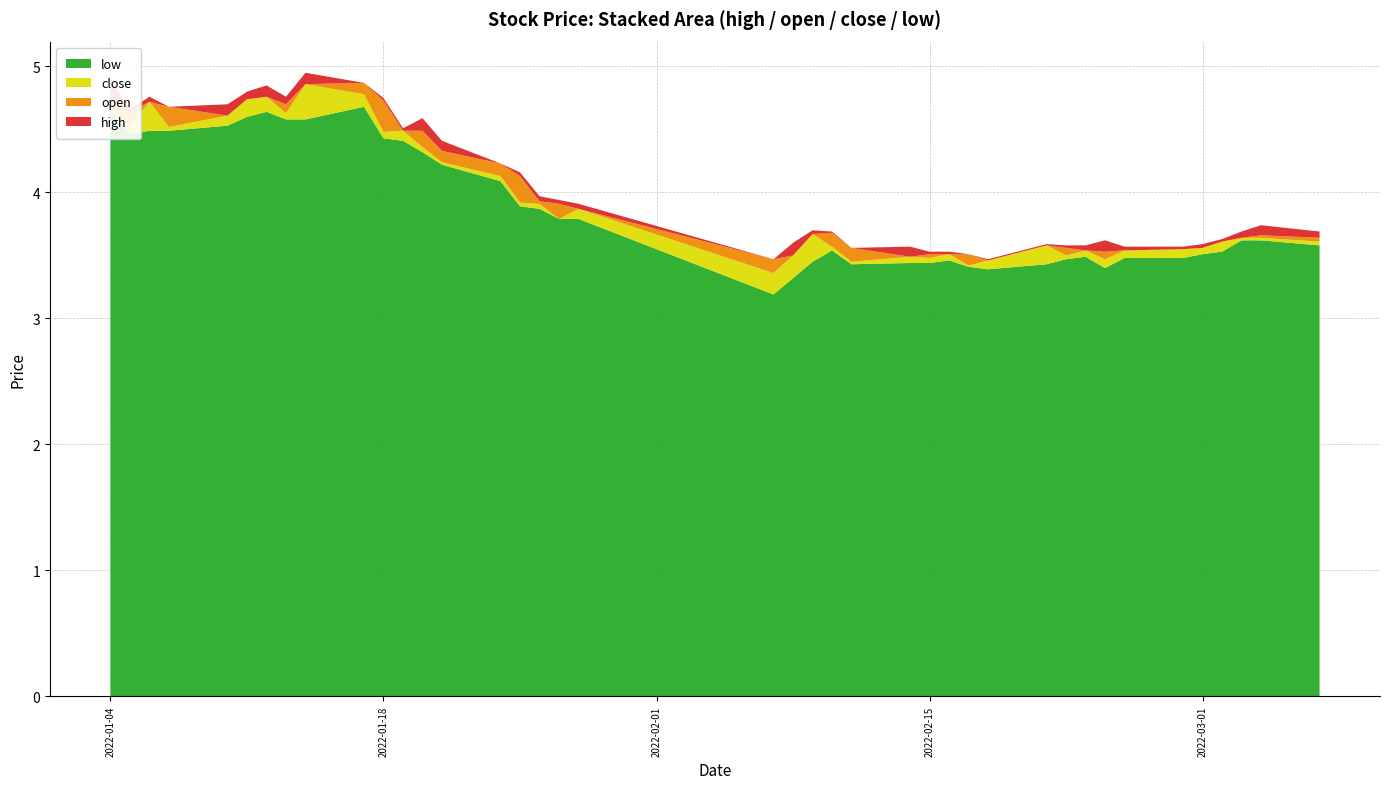

Reading left to right, what are all the values shown in this chart?

high: 4.9	4.7	4.8	4.7	4.7	4.8	4.8	4.8	5.0	4.9	4.8	4.5	4.6	4.4	4.2	4.2	4.0	3.9	3.9	3.5	3.6	3.7	3.7	3.6	3.6	3.5	3.5	3.5	3.5	3.6	3.6	3.6	3.6	3.6	3.6	3.6	3.6	3.7	3.7	3.7
open: 4.8	4.6	4.5	4.7	4.5	4.6	4.7	4.7	4.6	4.9	4.7	4.4	4.5	4.3	4.2	4.1	3.9	3.9	3.8	3.5	3.4	3.5	3.7	3.6	3.5	3.5	3.5	3.5	3.4	3.5	3.6	3.5	3.5	3.5	3.5	3.5	3.5	3.6	3.7	3.6
close: 4.7	4.5	4.7	4.5	4.6	4.7	4.8	4.6	4.9	4.8	4.5	4.5	4.4	4.2	4.1	3.9	3.9	3.8	3.9	3.4	3.5	3.7	3.6	3.5	3.5	3.5	3.5	3.4	3.5	3.6	3.5	3.5	3.5	3.5	3.5	3.6	3.6	3.6	3.6	3.6
low: 4.7	4.5	4.5	4.5	4.5	4.6	4.6	4.6	4.6	4.7	4.4	4.4	4.3	4.2	4.1	3.9	3.9	3.8	3.8	3.2	3.3	3.5	3.5	3.4	3.4	3.4	3.5	3.4	3.4	3.4	3.5	3.5	3.4	3.5	3.5	3.5	3.5	3.6	3.6	3.6